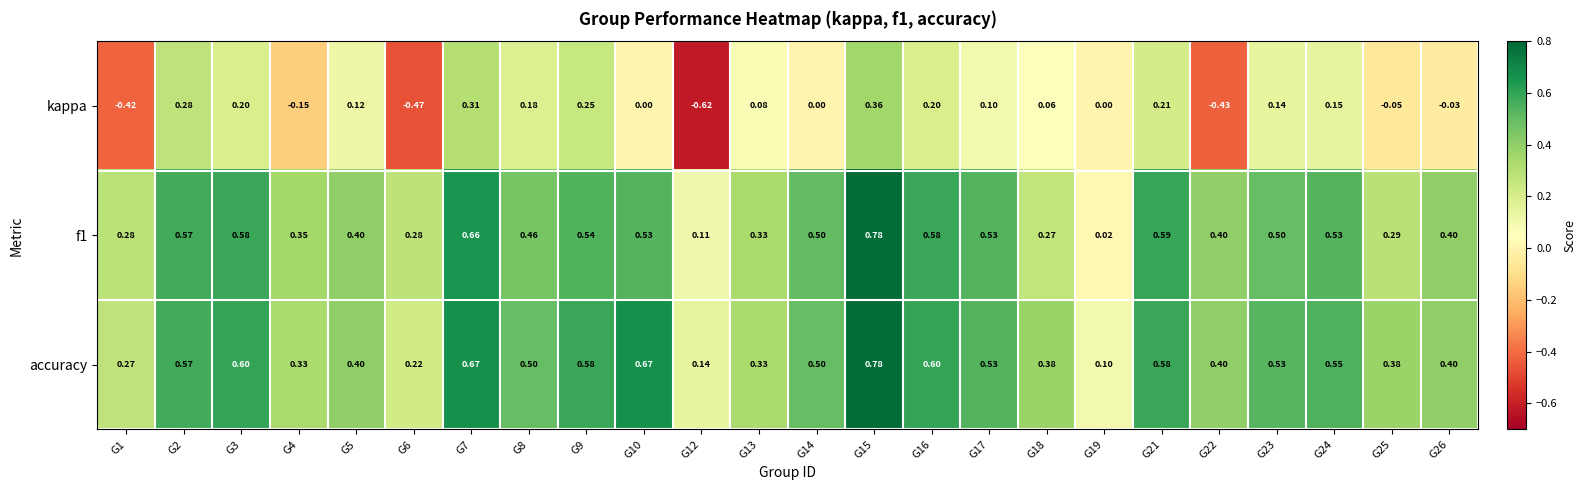

Which series has the largest total across all categories?

accuracy